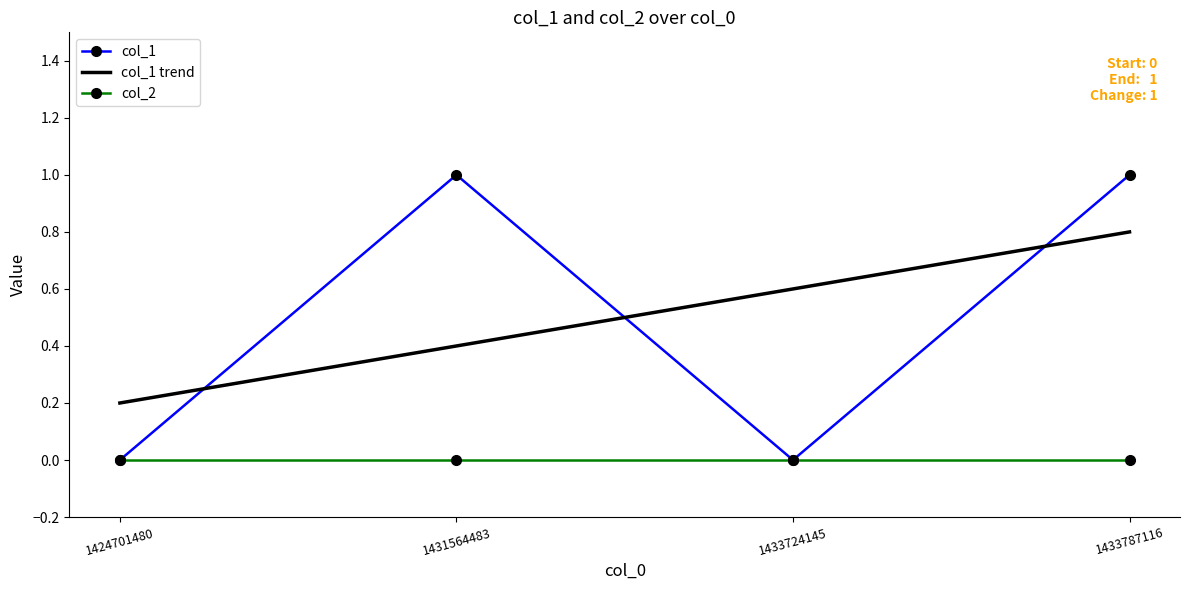

Count the number of categories in the chart.

4